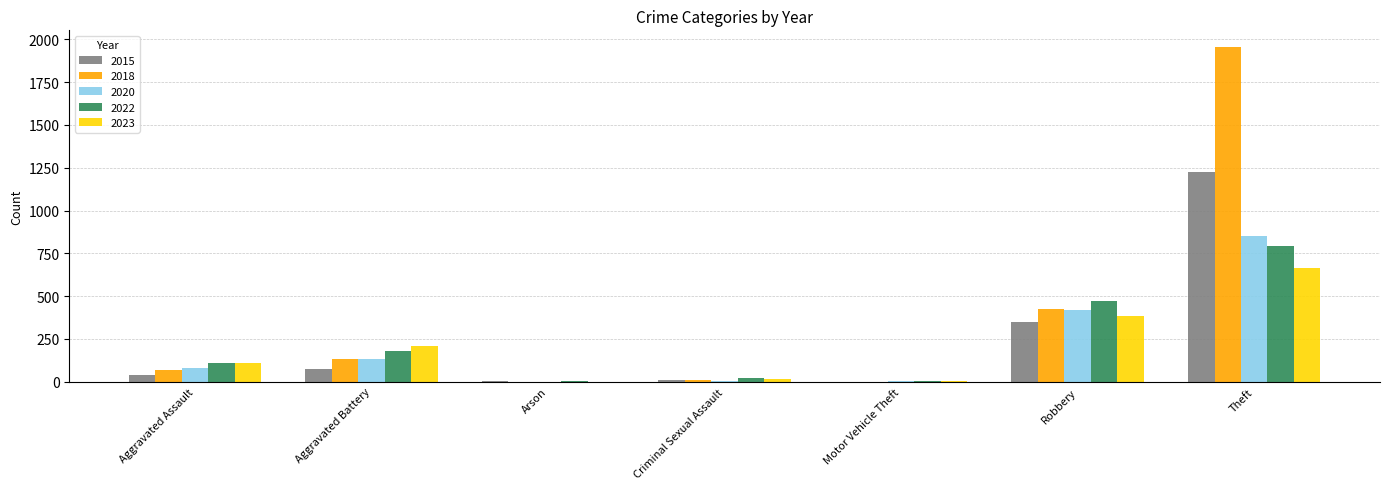

Which series has the largest total across all categories?

2018